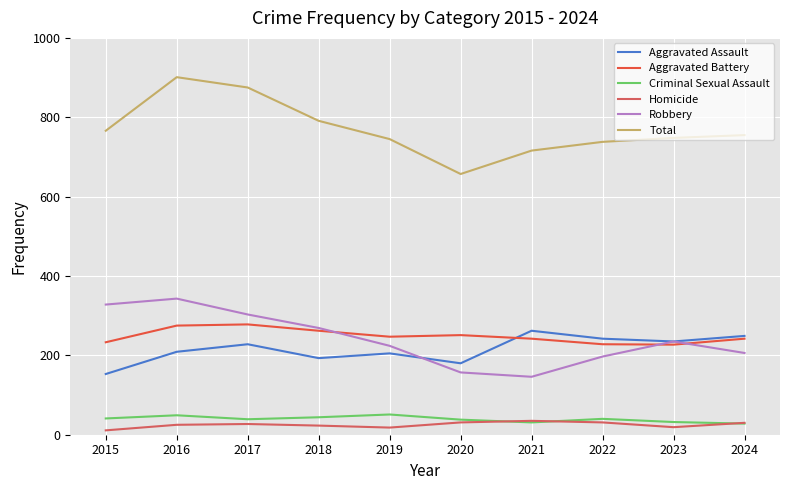

What is the value of the Robbery point at the 2nd from the left?

343